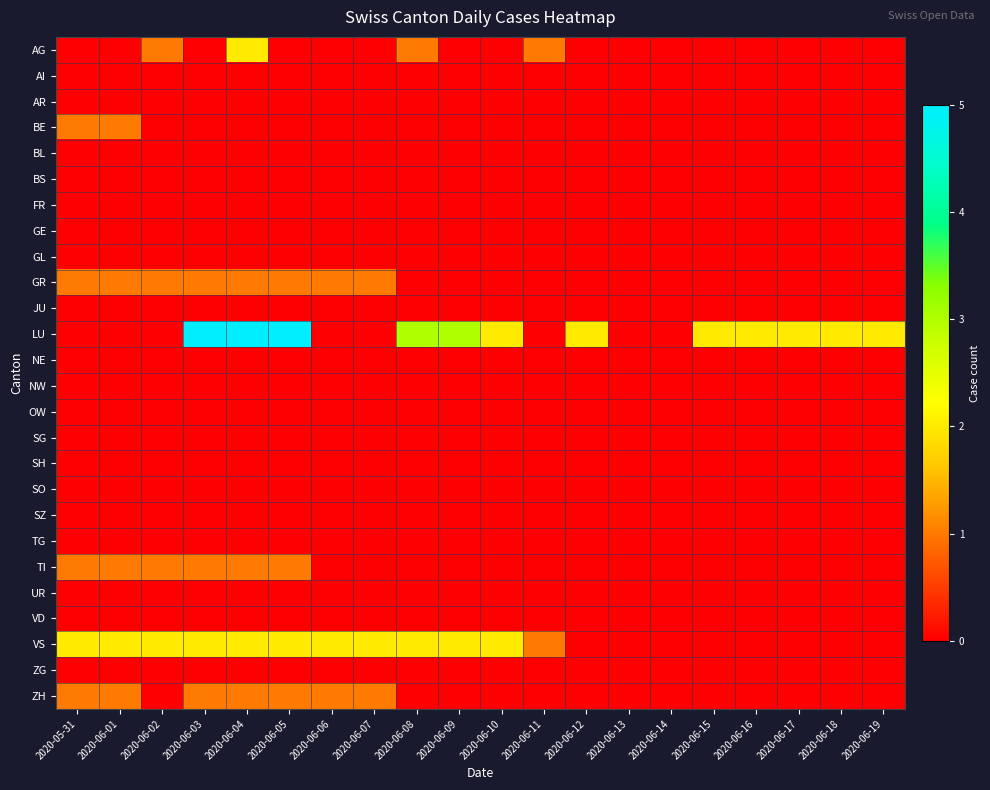

Which category has the lowest value across all series?

2020-05-31